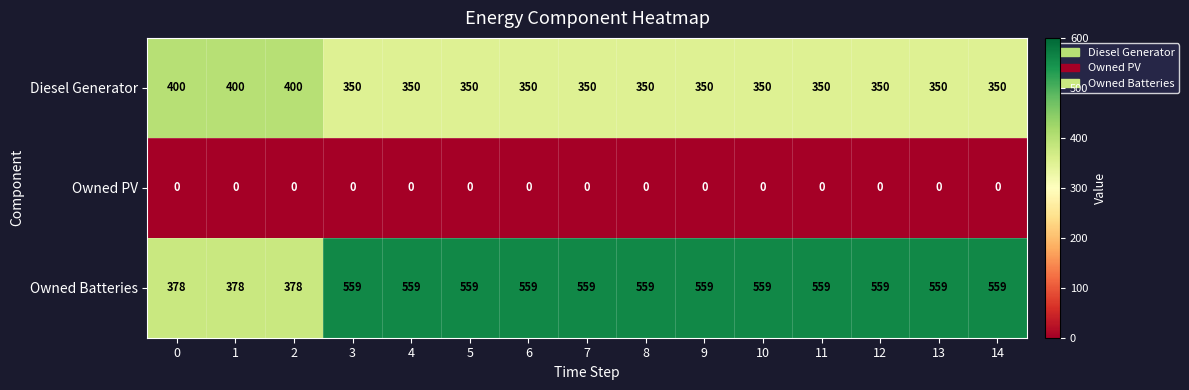

Which series has the largest total across all categories?

Owned Batteries